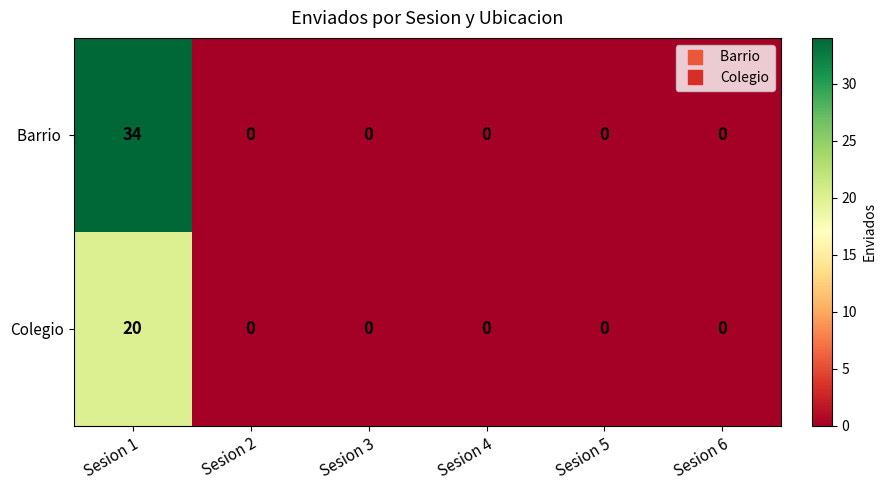

At which category is the sum across all series the highest?

Sesion 1